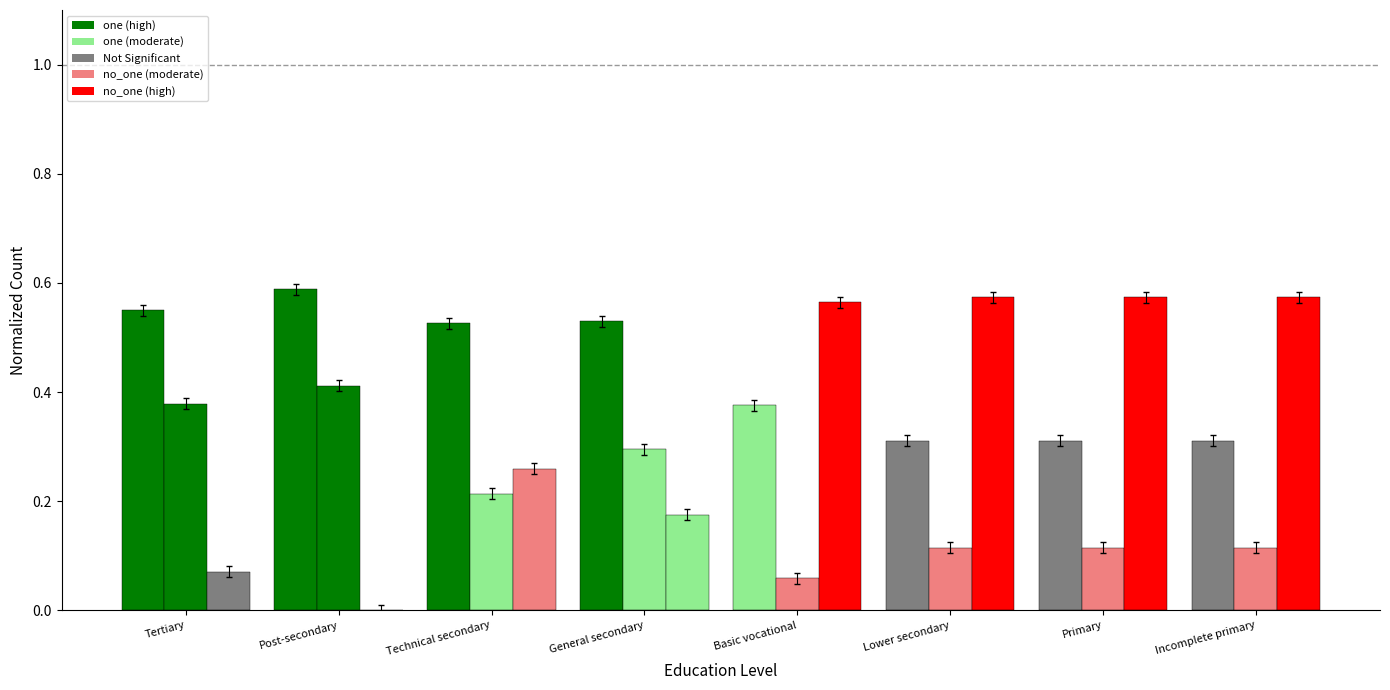

Are the bars horizontal?

No